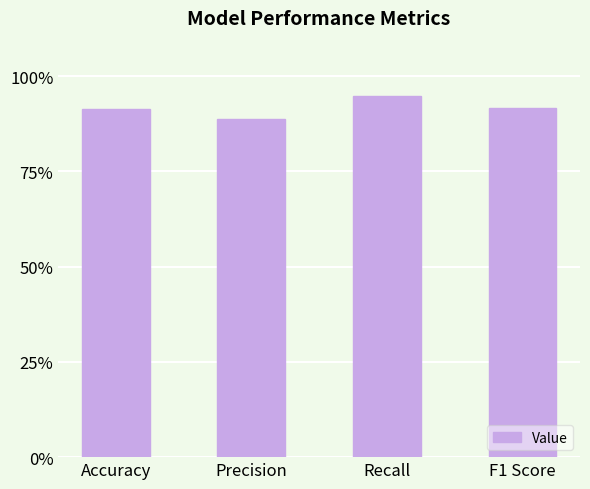

What is the label of the 1st bar from the left?

Accuracy